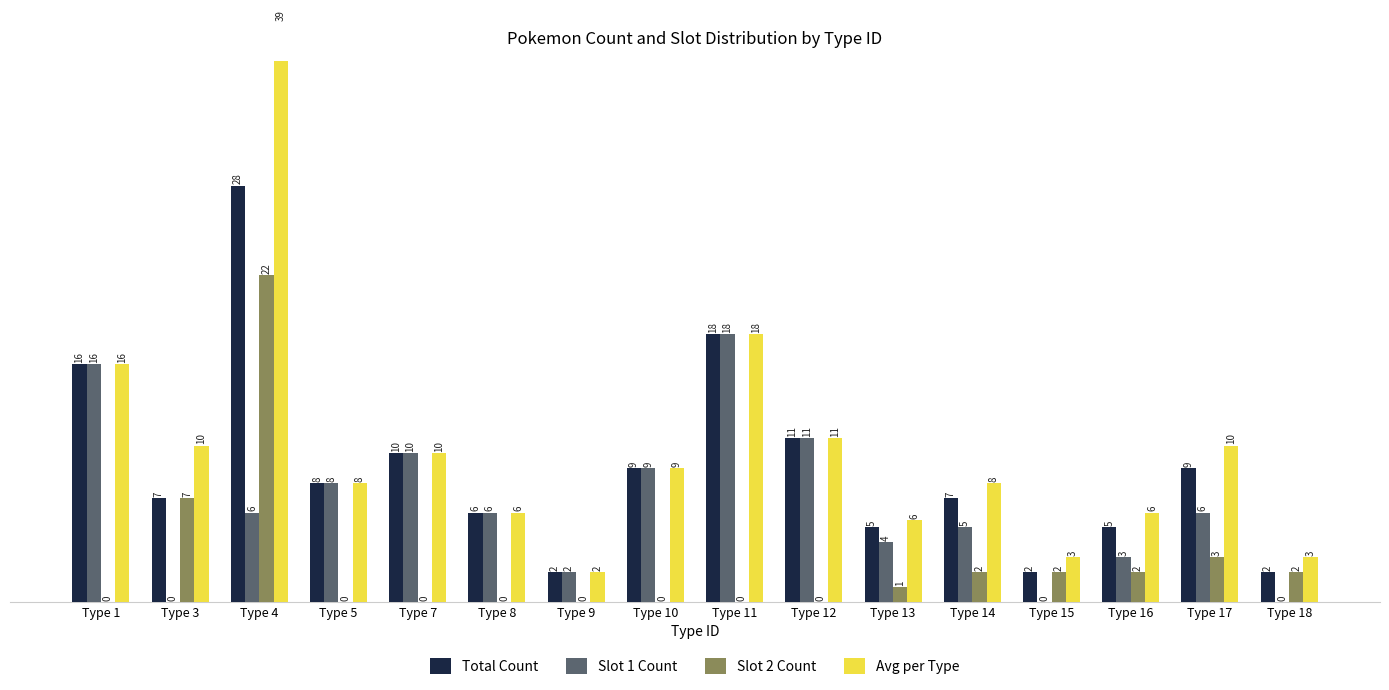

Reading left to right, transcribe all the data shown in this chart.

Total Count: 16.0	7.0	28.0	8.0	10.0	6.0	2.0	9.0	18.0	11.0	5.0	7.0	2.0	5.0	9.0	2.0
Slot 1 Count: 16.0	0.0	6.0	8.0	10.0	6.0	2.0	9.0	18.0	11.0	4.0	5.0	0.0	3.0	6.0	0.0
Slot 2 Count: 0.0	7.0	22.0	0.0	0.0	0.0	0.0	0.0	0.0	0.0	1.0	2.0	2.0	2.0	3.0	2.0
Avg per Type: 16.0	10.5	39.0	8.0	10.0	6.0	2.0	9.0	18.0	11.0	5.5	8.0	3.0	6.0	10.5	3.0